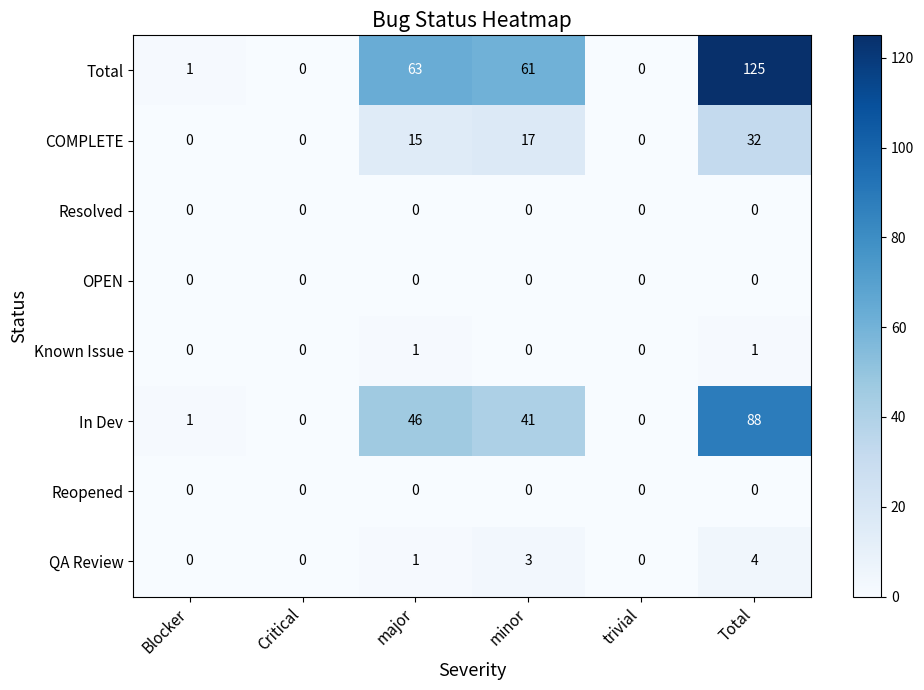

What is the difference between the maximum and minimum values in the In Dev series?

88